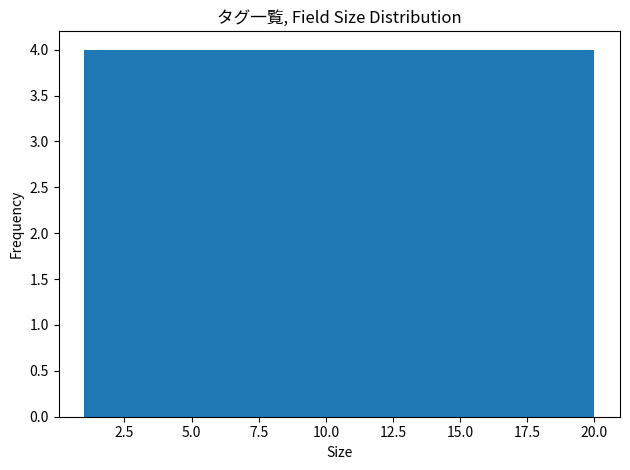

Reading left to right, list every bar in this chart as the range it spans on the x-axis followed by its height. Neither the bar edges nor the heights are printed on the chart, so give them approximately, as read against the axes.

1.0 to 4.8: 4
4.8 to 8.6: 4
8.6 to 12.4: 4
12.4 to 16.2: 4
16.2 to 20.0: 4